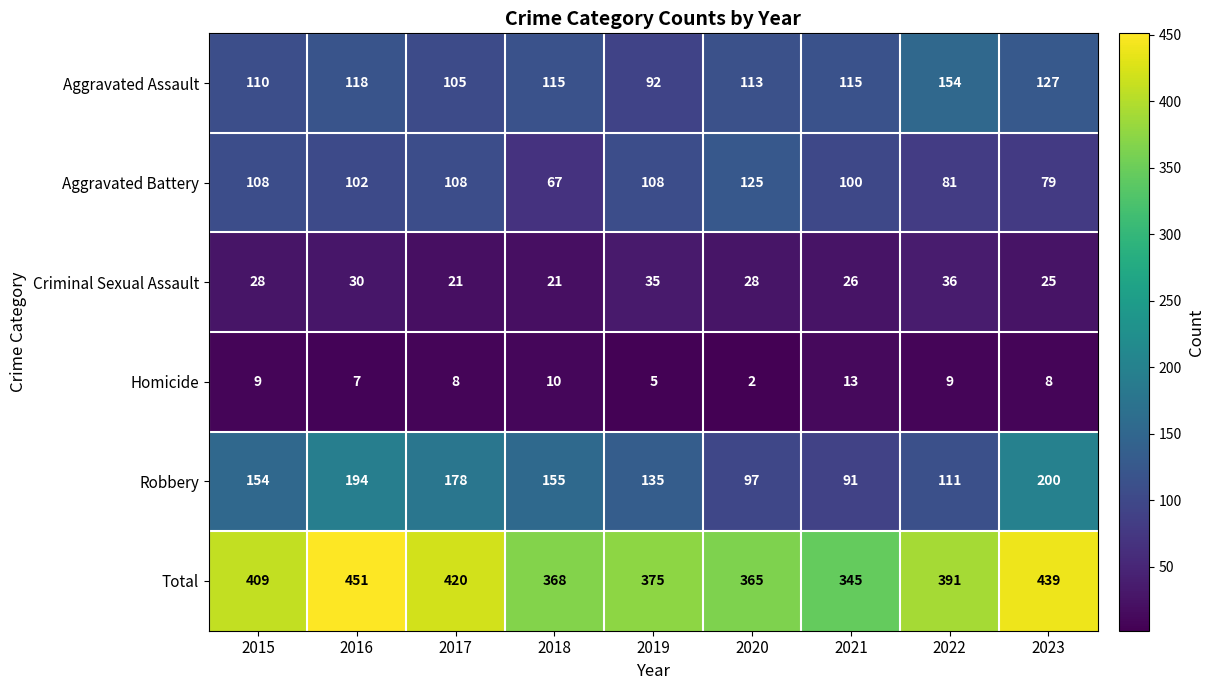

How many data points does each series have?

9